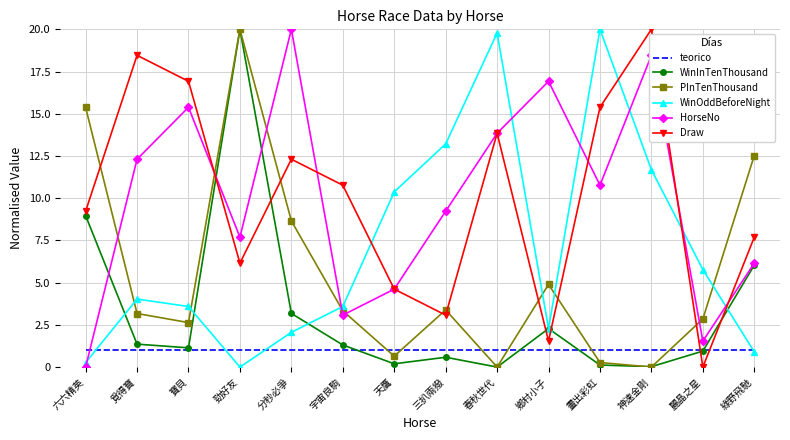

What is the difference between the highest and lowest values at 寶貝?

15.9